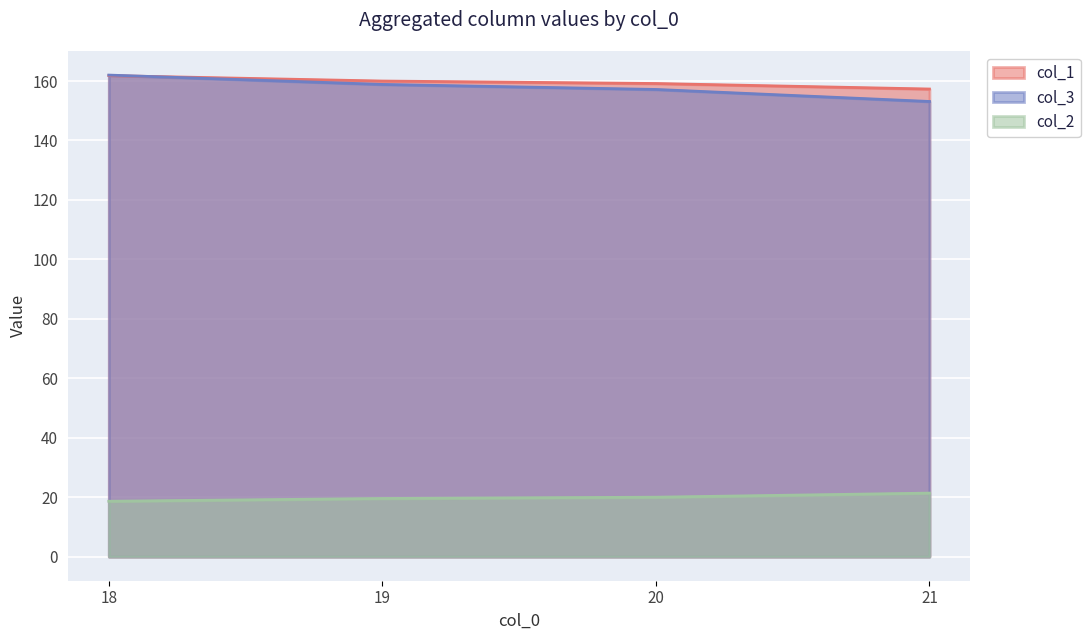

Reading left to right, extract all data points from this chart.

col_1: 18=162.0	19=158.9	20=157.2	21=153.1
col_3: 18=18.6	19=19.6	20=20.0	21=21.4
col_2: 18=161.8	19=160.0	20=159.2	21=157.3